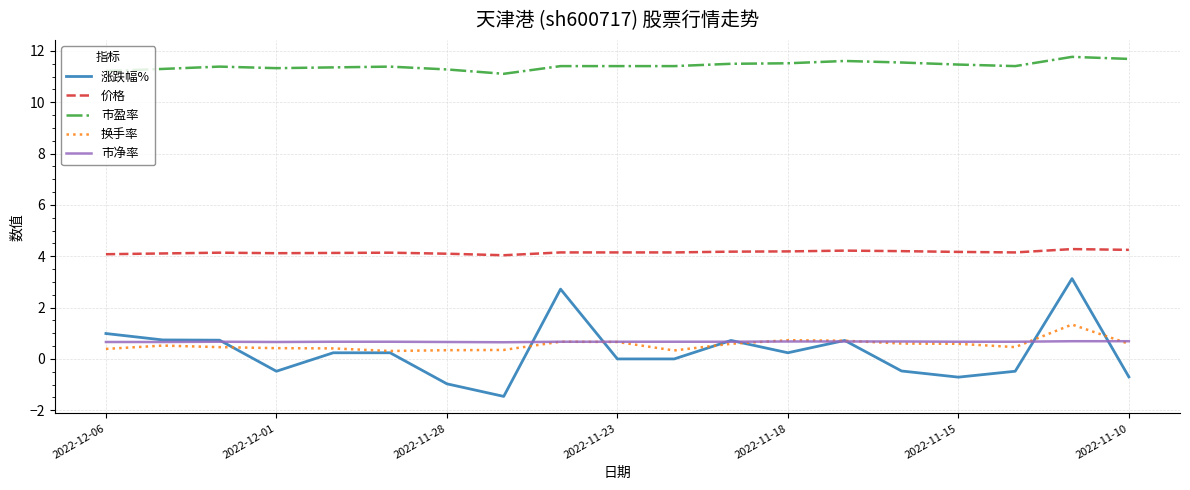

Which series has the largest range (max minus min)?

涨跌幅%